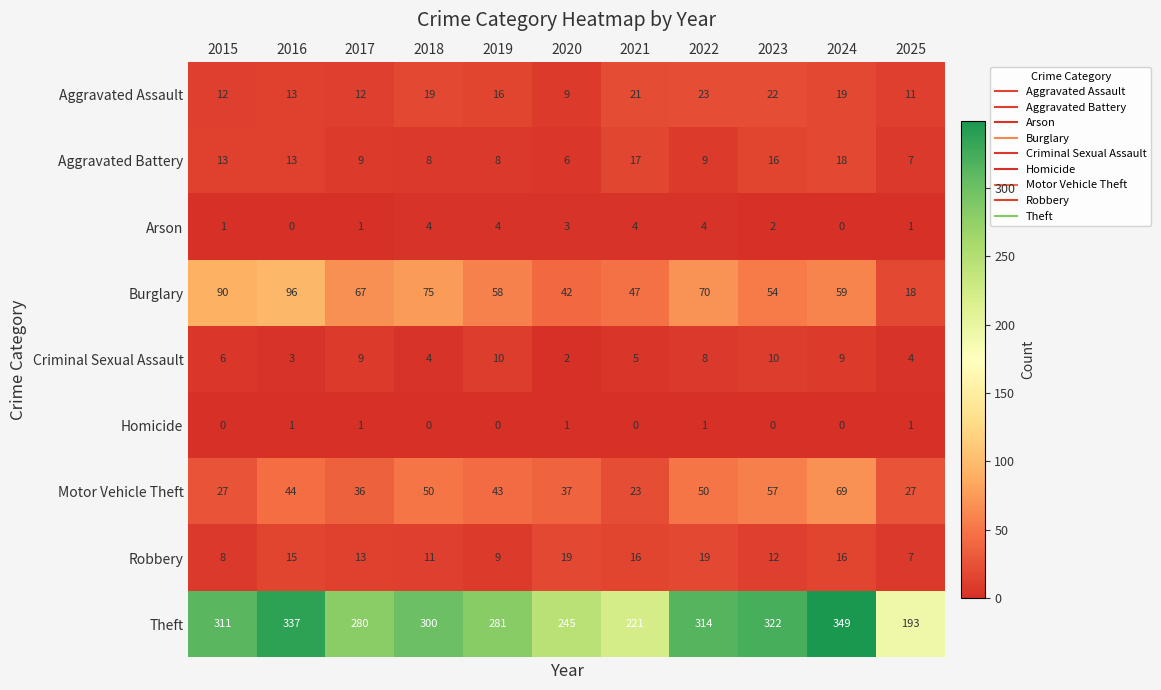

At which category is the sum across all series the highest?

2024